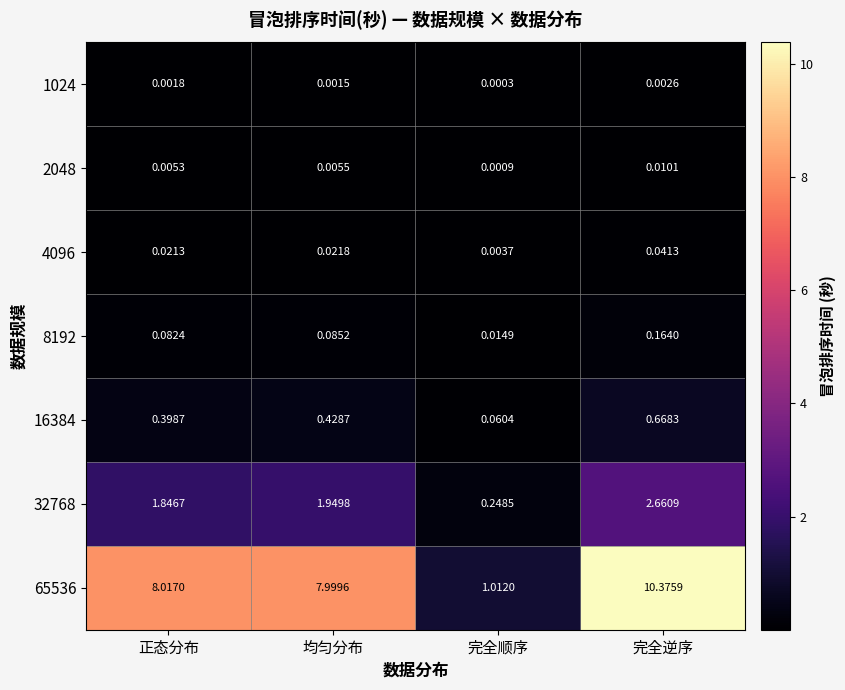

Rank the categories by 4096 value from lowest to highest.

完全顺序, 正态分布, 均匀分布, 完全逆序